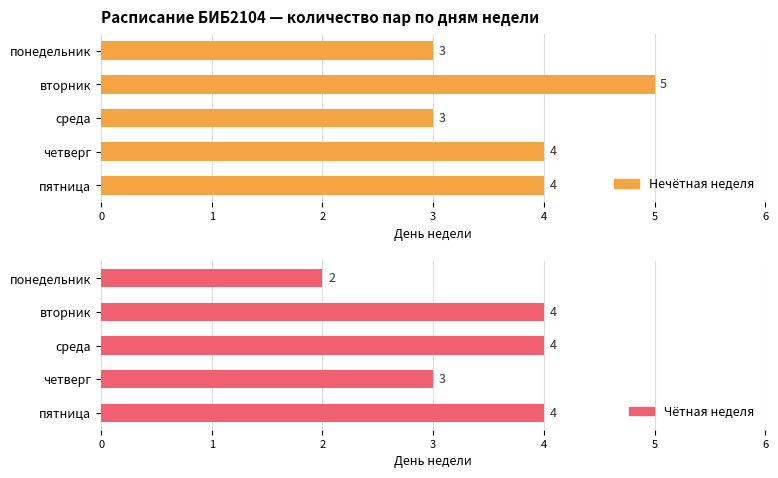

What is the sum of the Нечётная неделя values at среда and четверг?

7